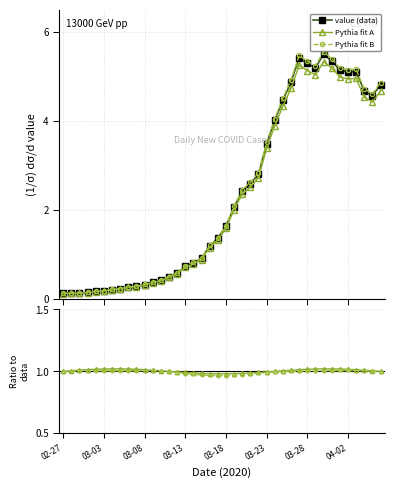

Reading left to right, what are all the values shown in this chart?

value (data): 0.1	0.1	0.1	0.2	0.2	0.2	0.2	0.2	0.3	0.3	0.3	0.4	0.4	0.5	0.6	0.7	0.8	0.9	1.2	1.4	1.6	2.1	2.4	2.6	2.8	3.5	4.0	4.5	4.9	5.4	5.3	5.2	5.5	5.3	5.1	5.1	5.1	4.7	4.6	4.8
Pythia fit A: 0.1	0.1	0.1	0.1	0.2	0.2	0.2	0.2	0.3	0.3	0.3	0.4	0.4	0.5	0.6	0.7	0.8	0.9	1.2	1.3	1.6	2.0	2.4	2.5	2.7	3.4	3.9	4.3	4.7	5.3	5.1	5.0	5.3	5.2	5.0	4.9	5.0	4.5	4.4	4.7
Pythia fit B: 0.1	0.1	0.1	0.2	0.2	0.2	0.2	0.2	0.3	0.3	0.3	0.4	0.4	0.5	0.6	0.7	0.8	0.9	1.2	1.4	1.7	2.1	2.5	2.6	2.8	3.5	4.1	4.5	4.9	5.5	5.3	5.2	5.6	5.4	5.2	5.2	5.2	4.7	4.6	4.9
Ratio A / value: 1.0	1.0	1.0	1.0	1.0	1.0	1.0	1.0	1.0	1.0	1.0	1.0	1.0	1.0	1.0	1.0	1.0	1.0	1.0	1.0	1.0	1.0	1.0	1.0	1.0	1.0	1.0	1.0	1.0	1.0	1.0	1.0	1.0	1.0	1.0	1.0	1.0	1.0	1.0	1.0
Ratio B / value: 1.0	1.0	1.0	1.0	1.0	1.0	1.0	1.0	1.0	1.0	1.0	1.0	1.0	1.0	1.0	1.0	1.0	1.0	1.0	1.0	1.0	1.0	1.0	1.0	1.0	1.0	1.0	1.0	1.0	1.0	1.0	1.0	1.0	1.0	1.0	1.0	1.0	1.0	1.0	1.0